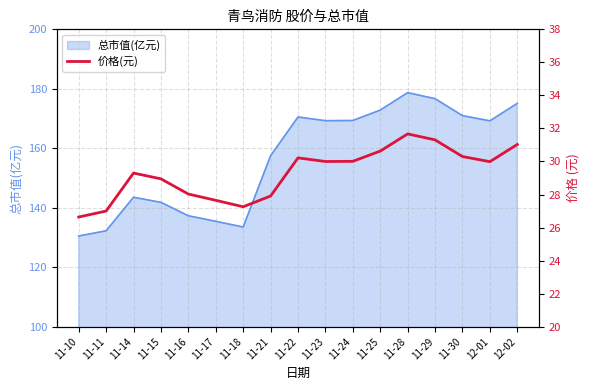

How many interior local valleys (lower than both neighbors) does the data have?

3